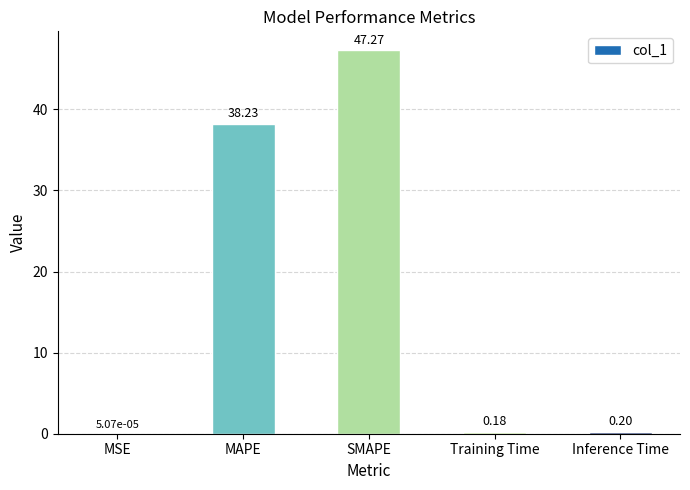

At which label is the value closest to 23?

MAPE